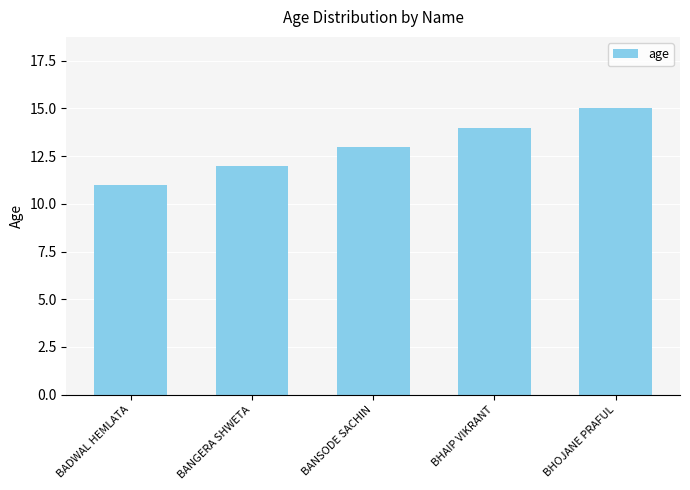

At which label is the value closest to 13?

BANSODE SACHIN